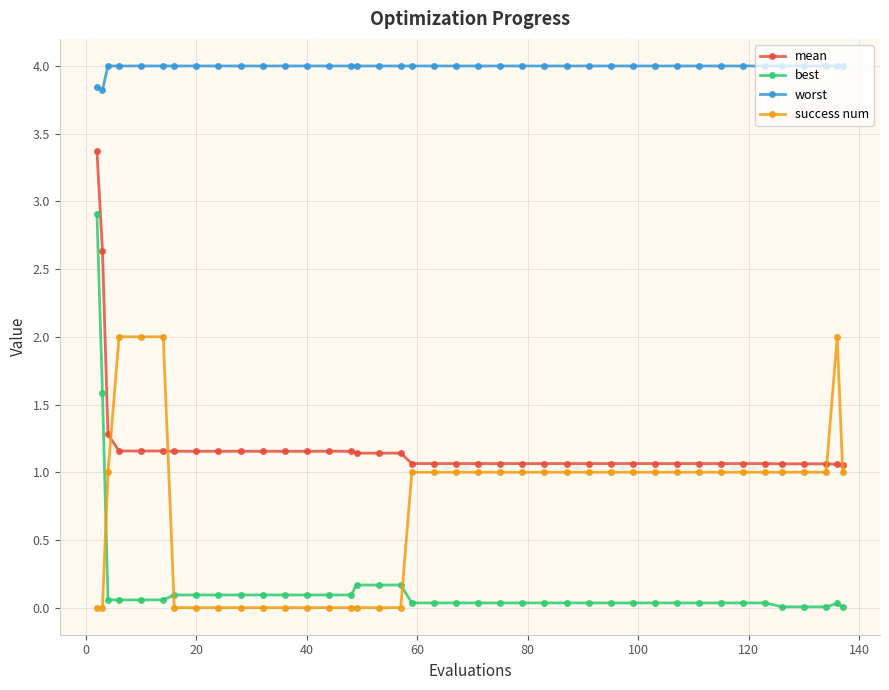

True or false: mean and success num intersect in this chart.

True